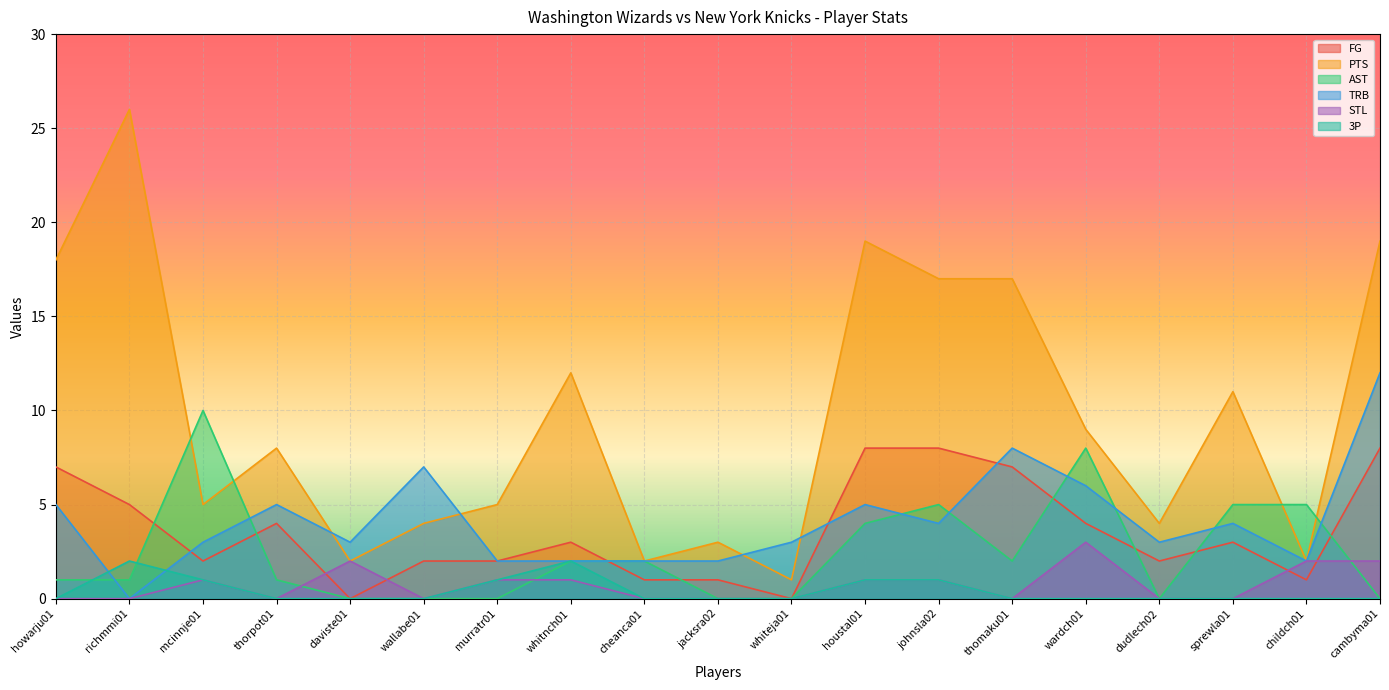

What is the greatest value displayed?

26